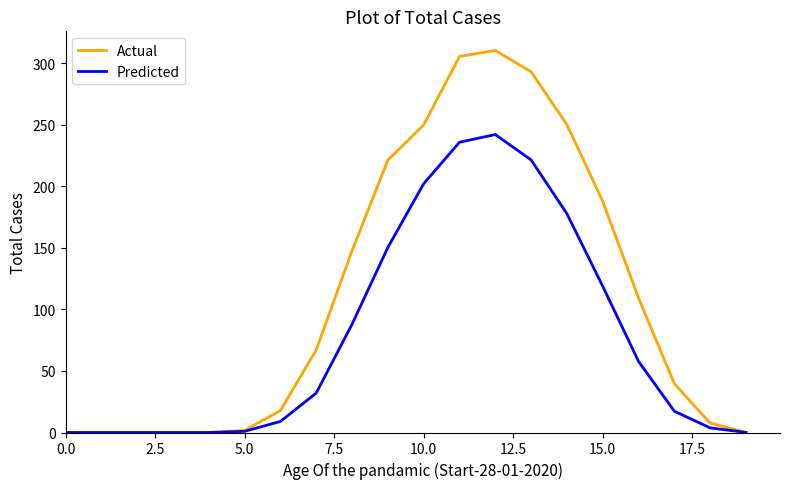

Rank the series by their maximum value, from lowest to highest.

Predicted, Actual